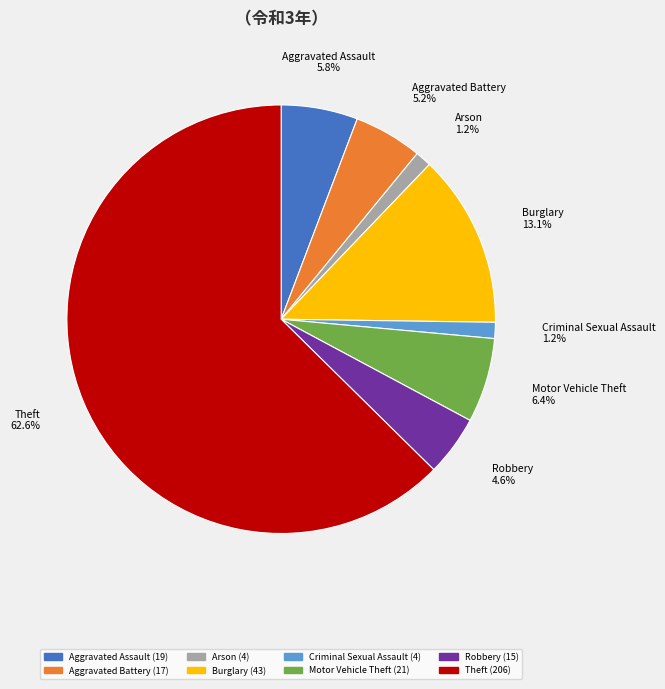

Which category accounts for the majority?

Theft